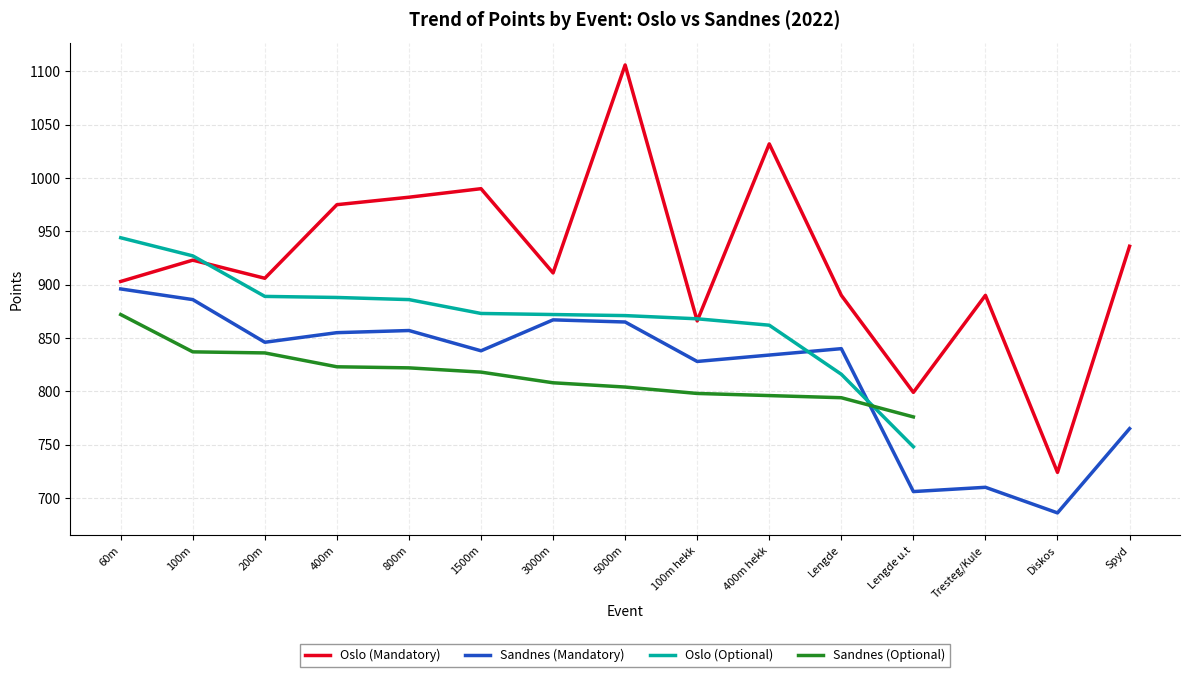

What is the label of the 11th point from the right?

800m